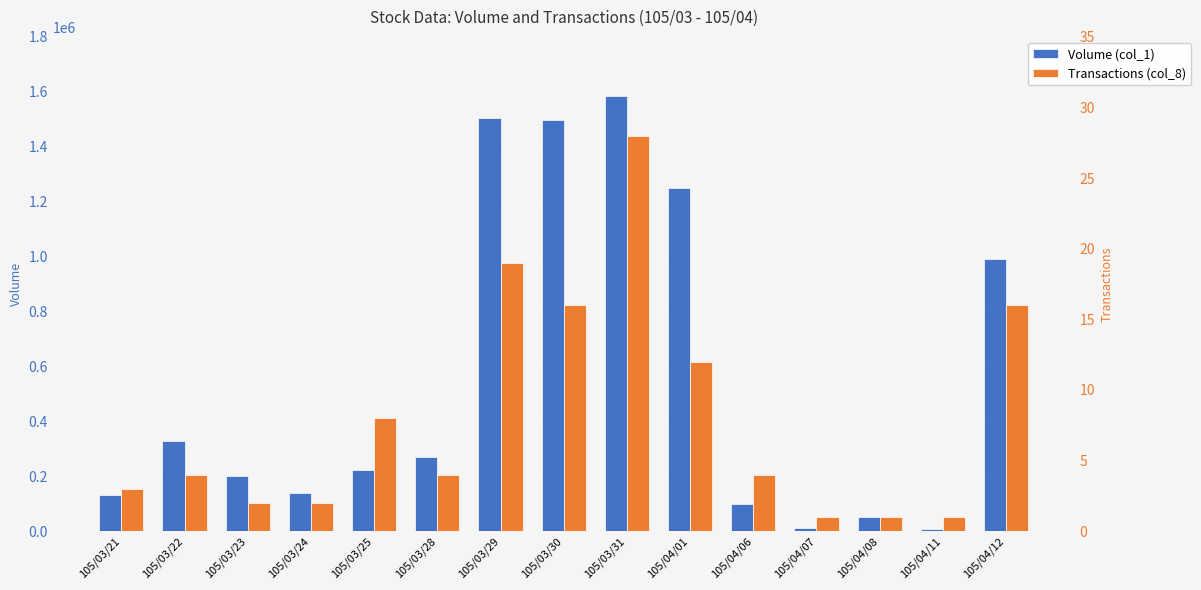

How many bars are there in each group?

2